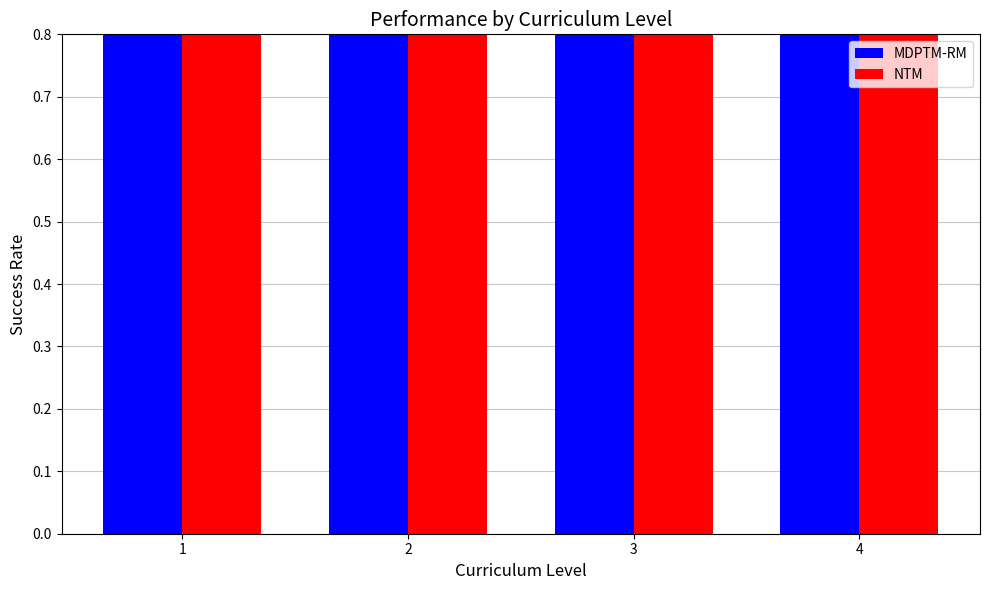

What is the total value across all series at 3?

2.6